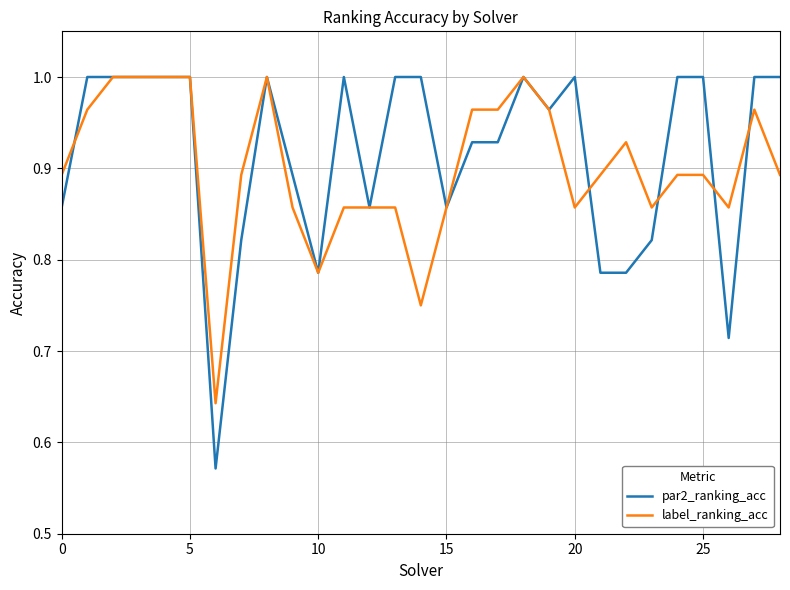

Which series has the widest spread of values?

par2_ranking_acc